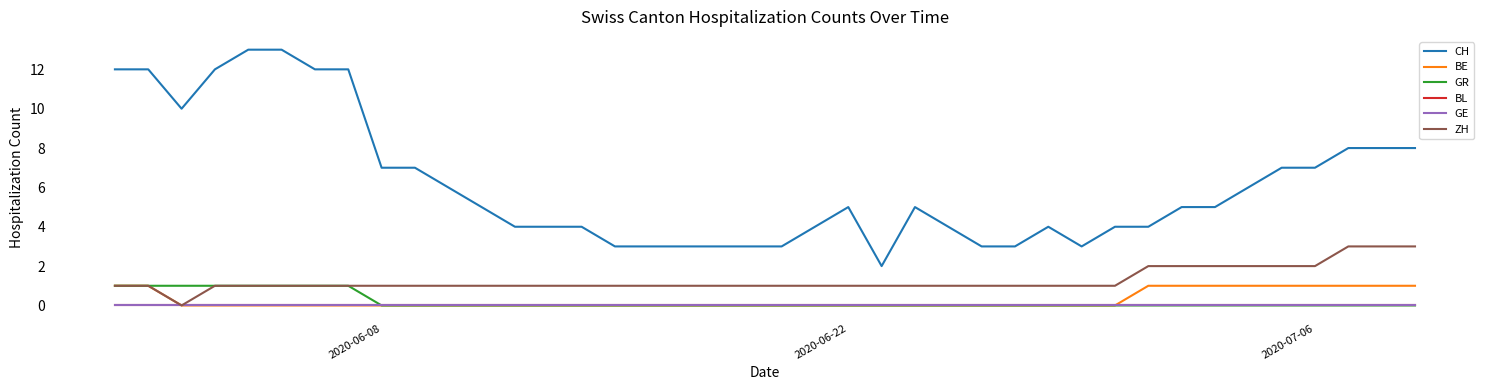

List the series in order of their peak value, highest first.

CH, ZH, BE, GR, BL, GE